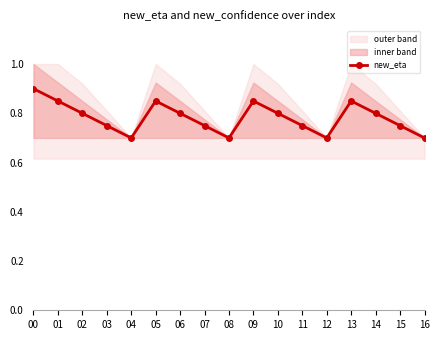

List the labels in order of value, largest first.

00, 01, 05, 09, 13, 02, 06, 10, 14, 03, 07, 11, 15, 04, 08, 12, 16